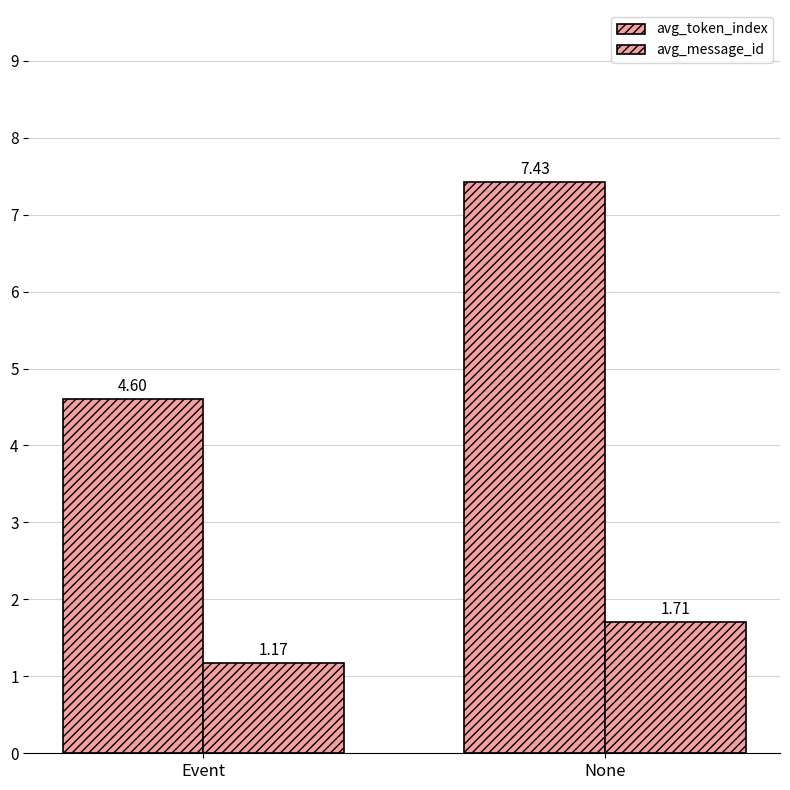

Between None and Event, which is larger?

None